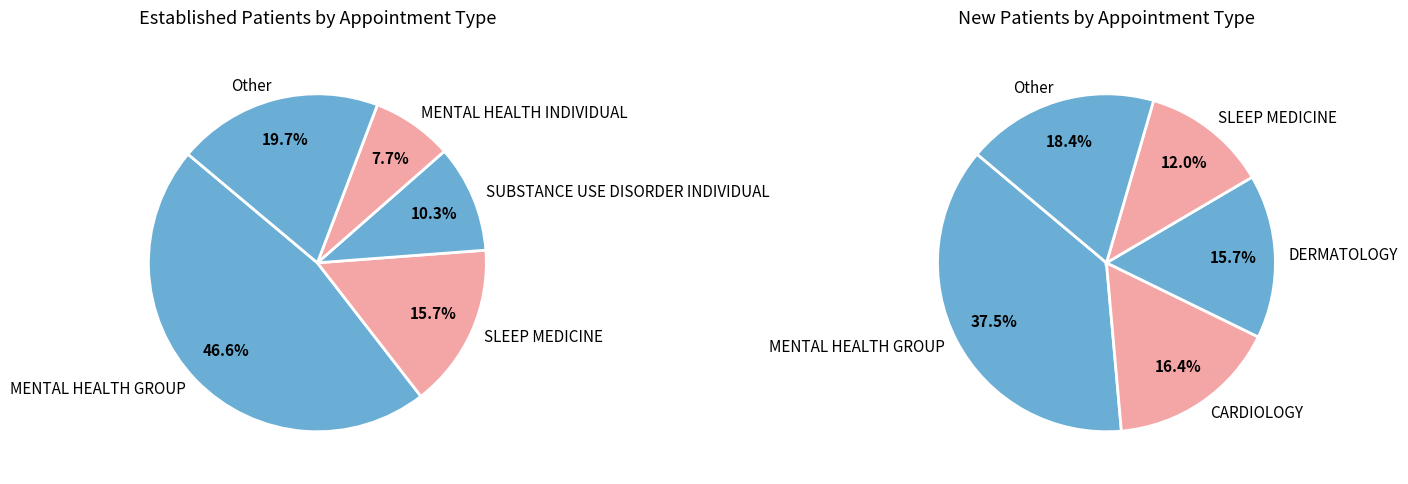

To the nearest percent, what percentage of the pie is MENTAL HEALTH GROUP?

47%